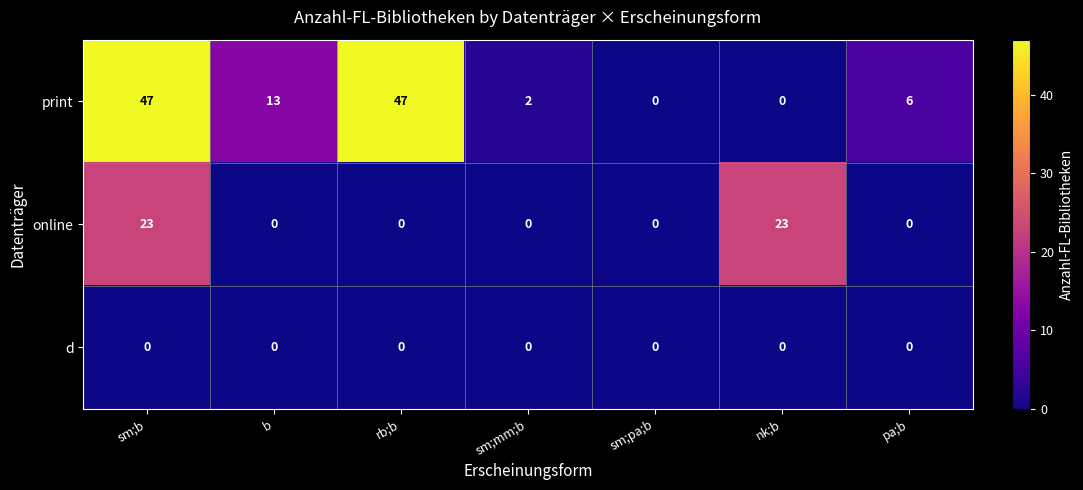

What is the maximum value shown in the chart?

47